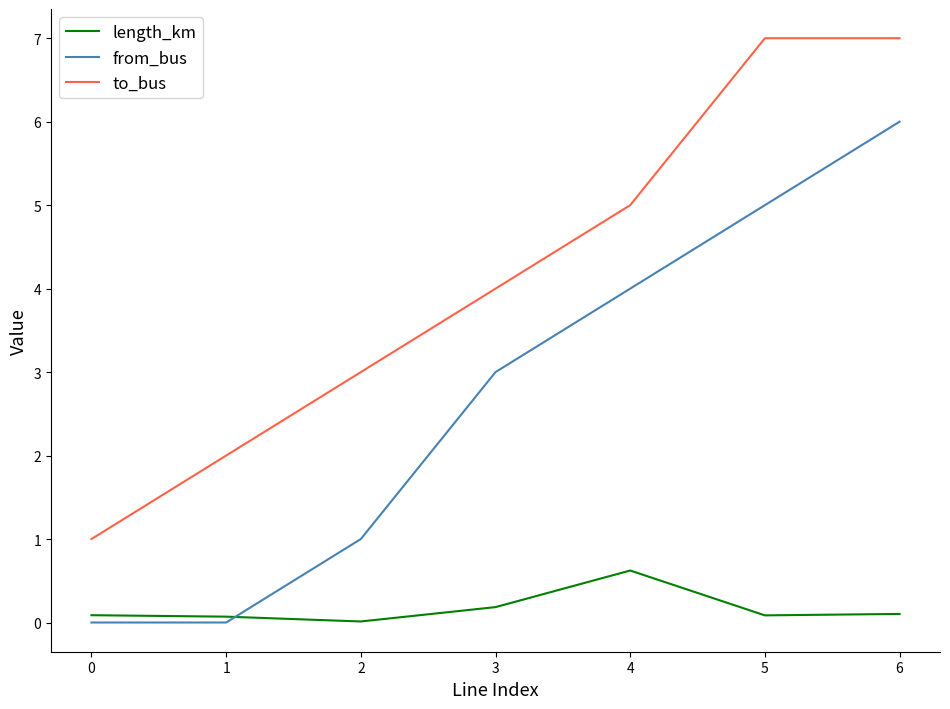

Is the value of to_bus at 4 greater than the value of length_km at 2?

Yes